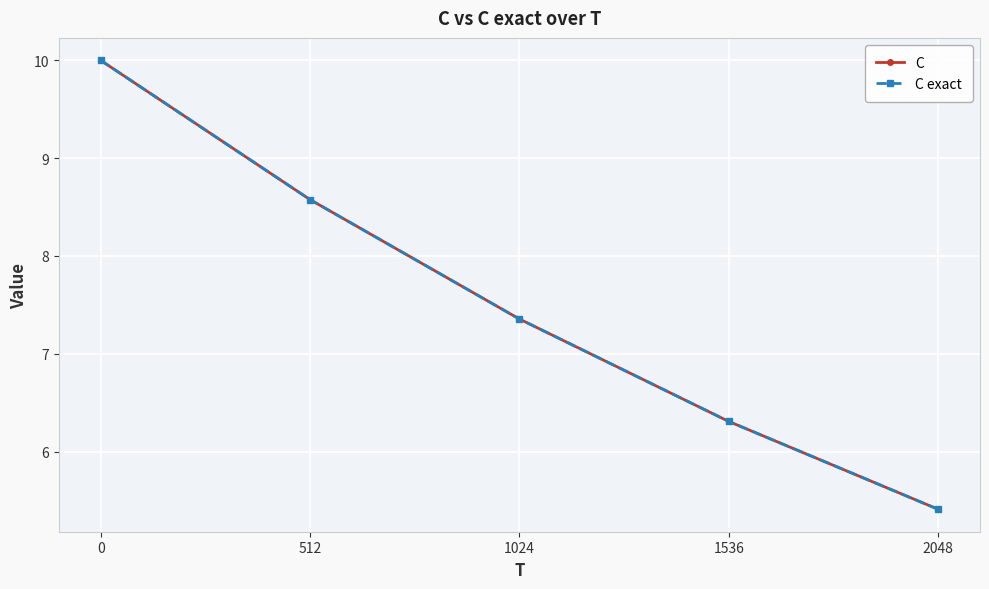

List the labels in order of C value, smallest first.

2048, 1536, 1024, 512, 0